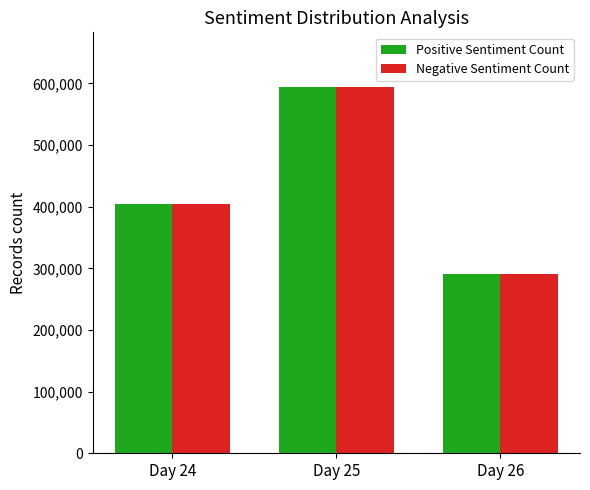

Reading left to right, what are all the values shown in this chart?

Positive Sentiment Count: 404375.0	593928.6	290416.7
Negative Sentiment Count: 404375.0	593928.6	290416.7